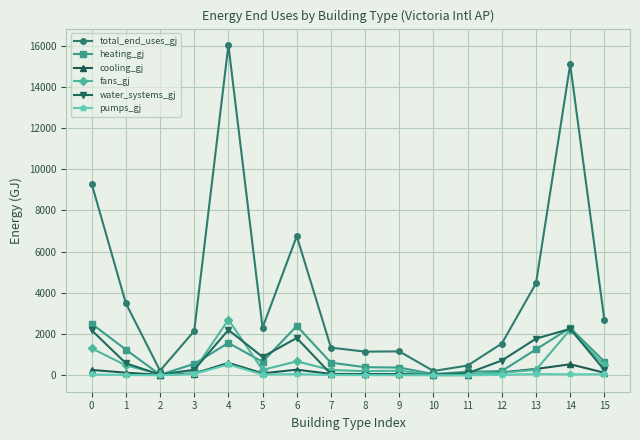

What is the value of the total_end_uses_gj point at the 2nd from the left?

3492.4